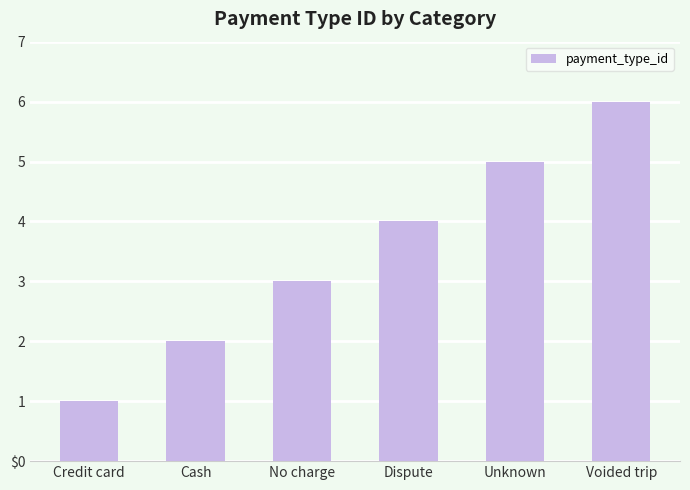

How many values exceed 4?

2